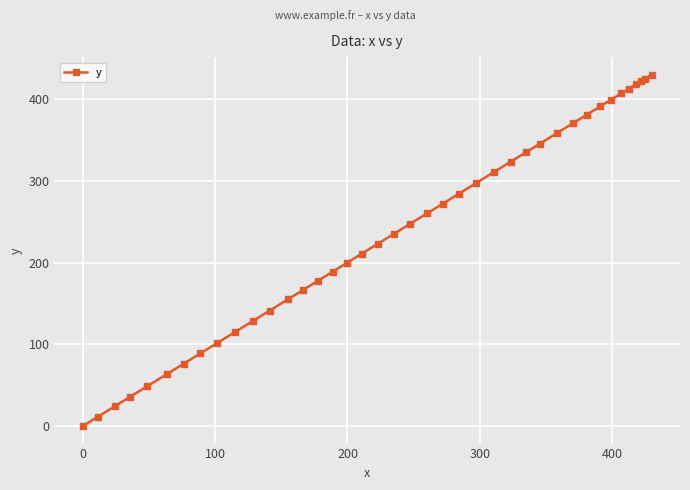

What is the value of the 12th point from the left?

141.3